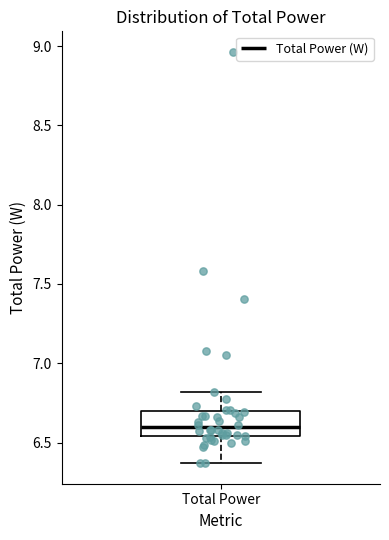

Transcribe this box plot: give where the median line is, the range the box spans, and where the two whiskers end, as read against the y-axis. The values are not printed on the chart, so give them approximately, as read against the axis.

median 6.60, box 6.55 to 6.70, whiskers 6.35 to 6.80